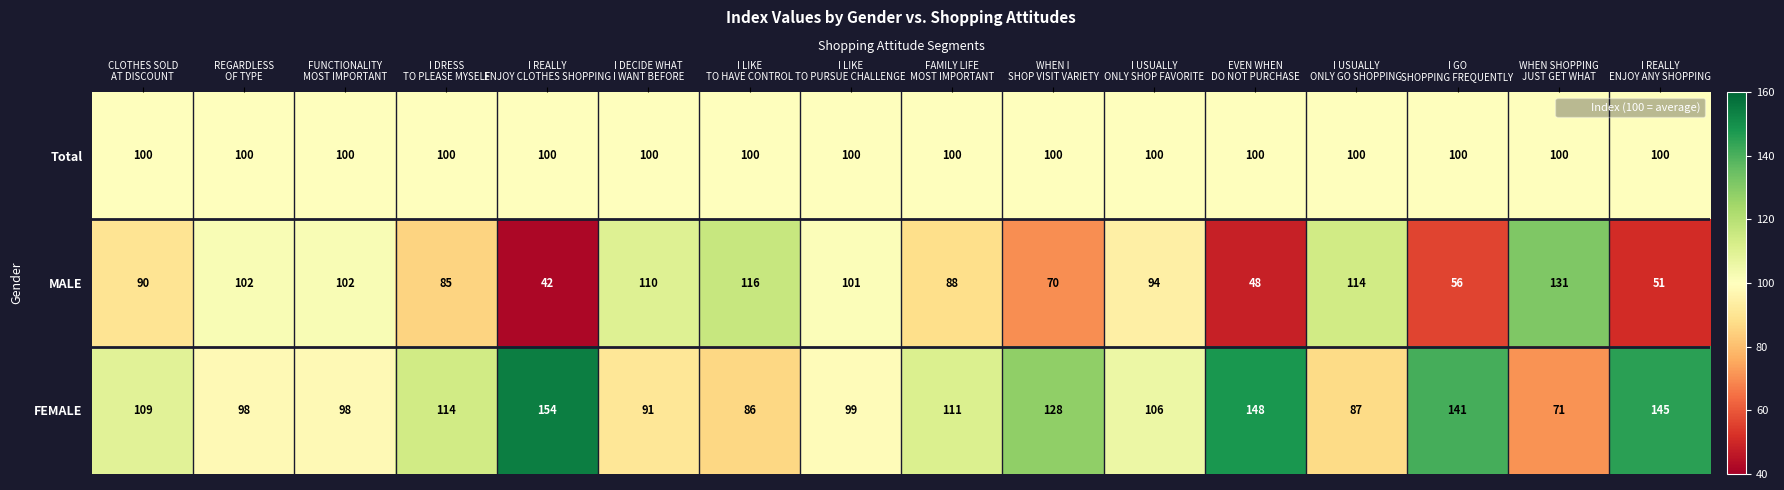

What is the difference between the highest and lowest values at I USUALLY
ONLY SHOP FAVORITE?

12